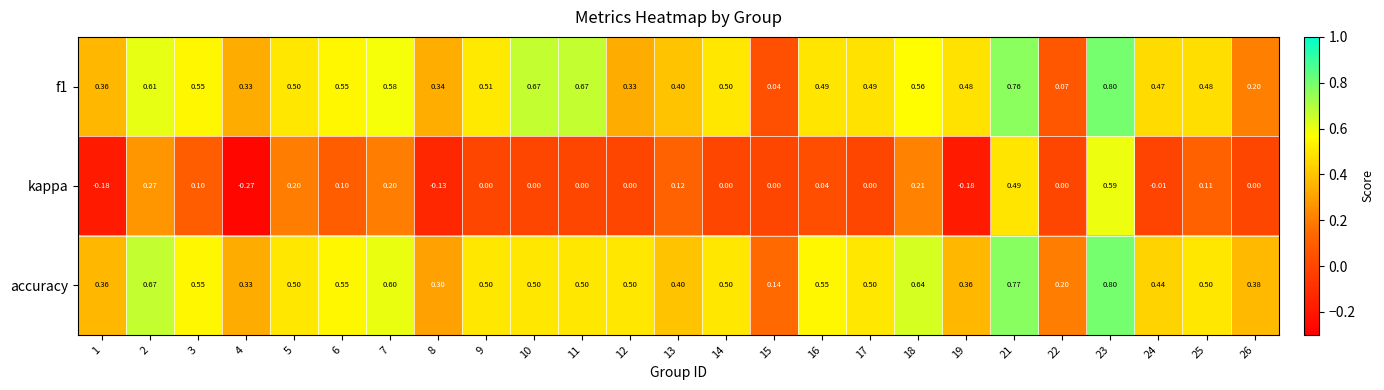

Which series has the largest total across all categories?

accuracy